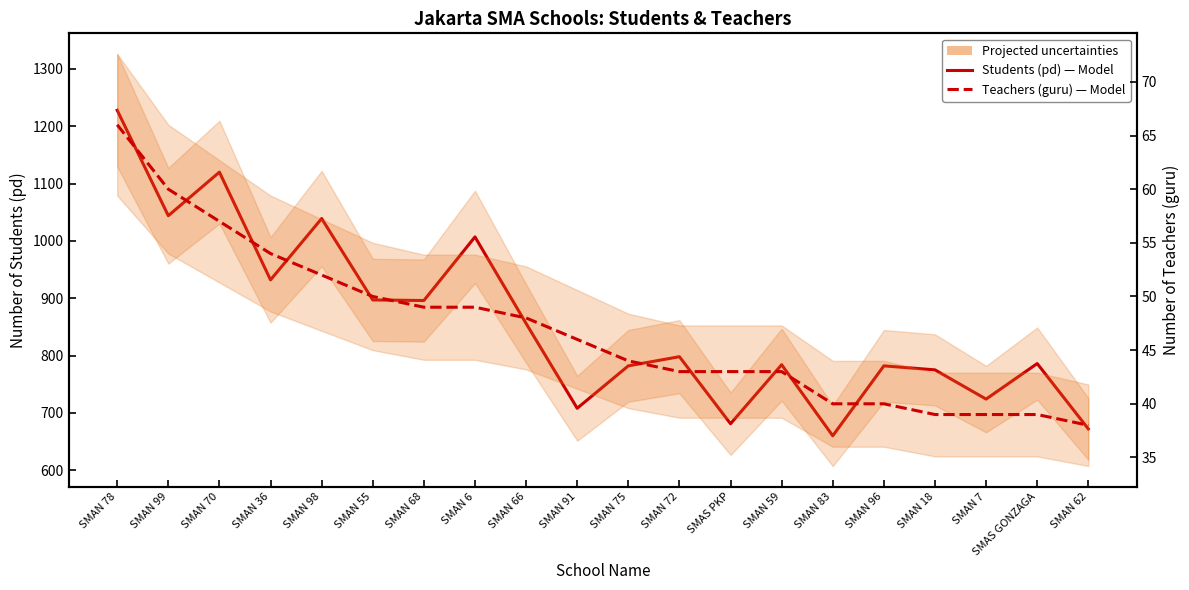

What is the greatest value displayed?

1228